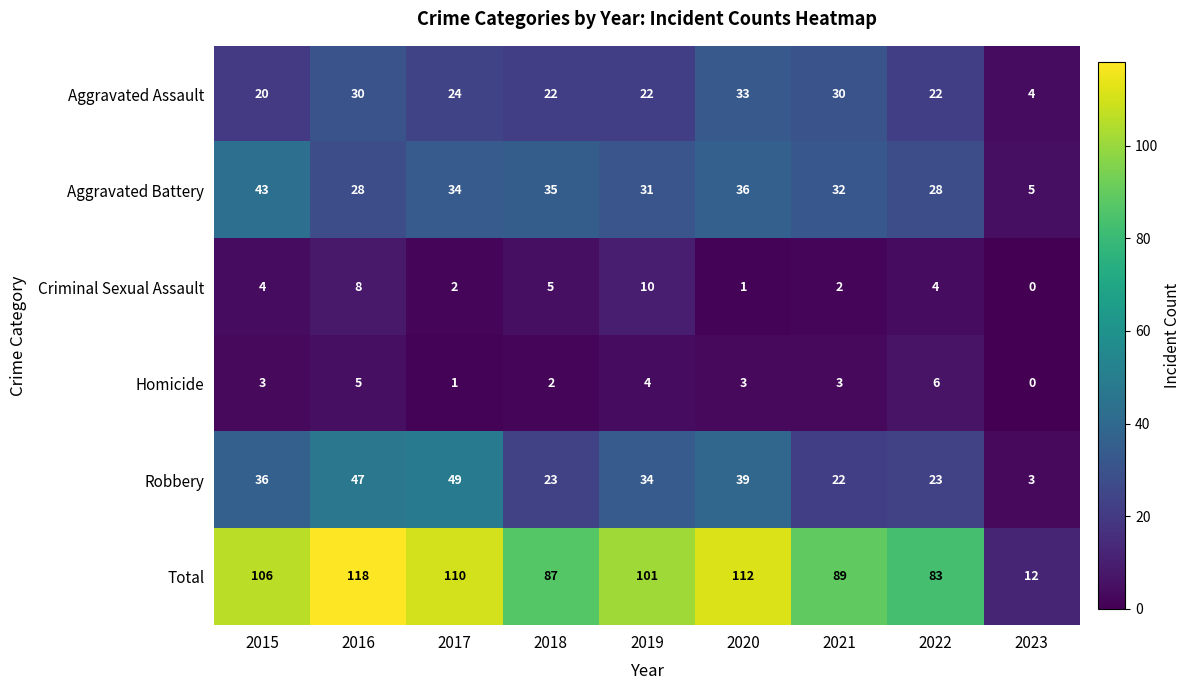

Is it true that Robbery equals 23 at 2022?

True